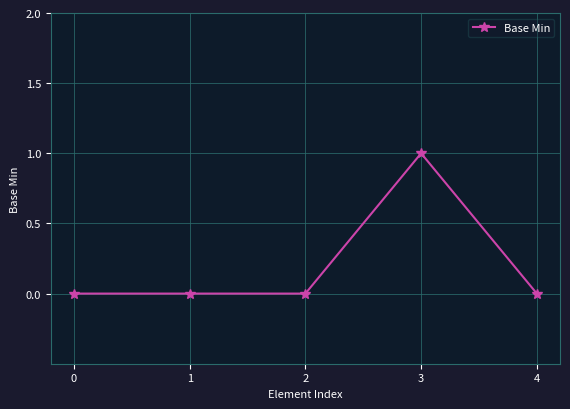

The value at 0 is -1. True or false?

False